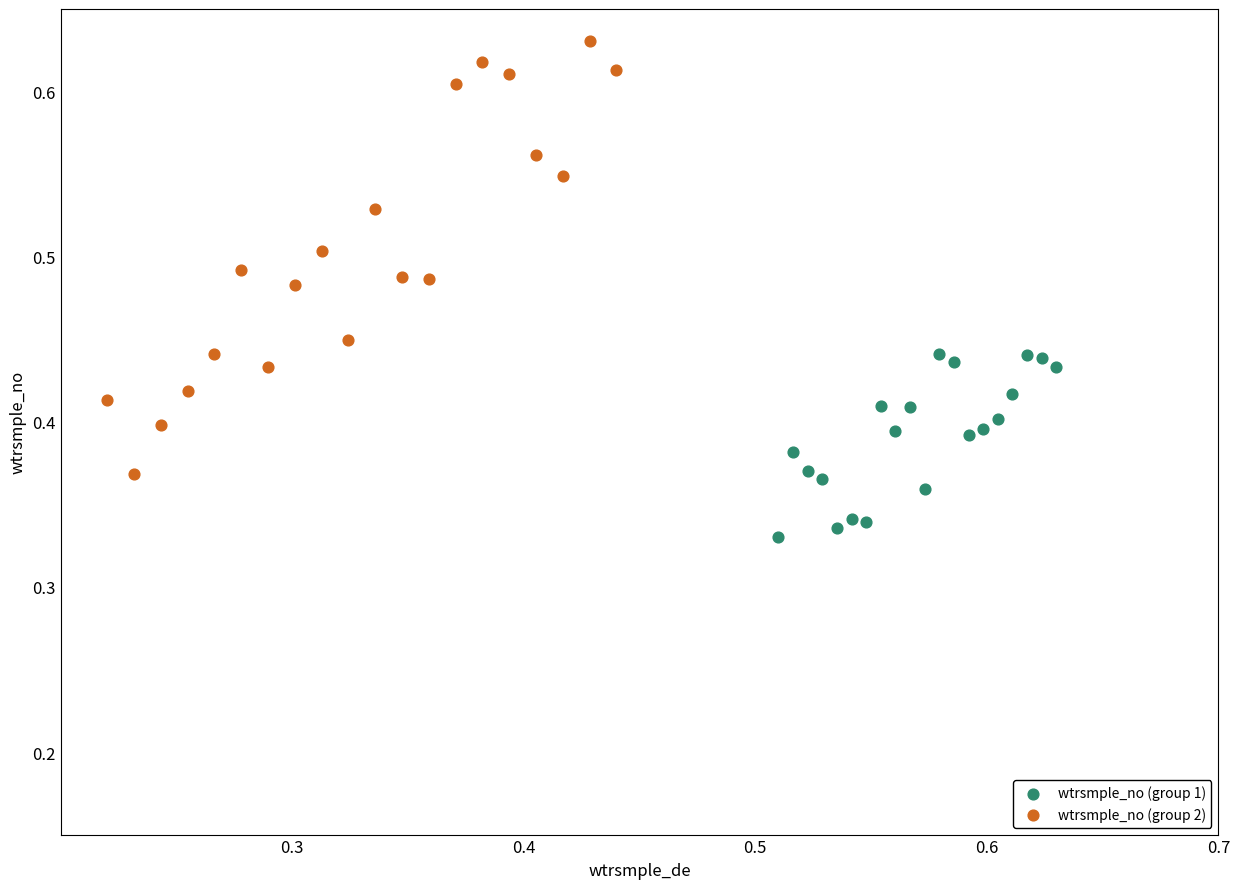

What are all the series names shown in the legend?

wtrsmple_no (group 1), wtrsmple_no (group 2)